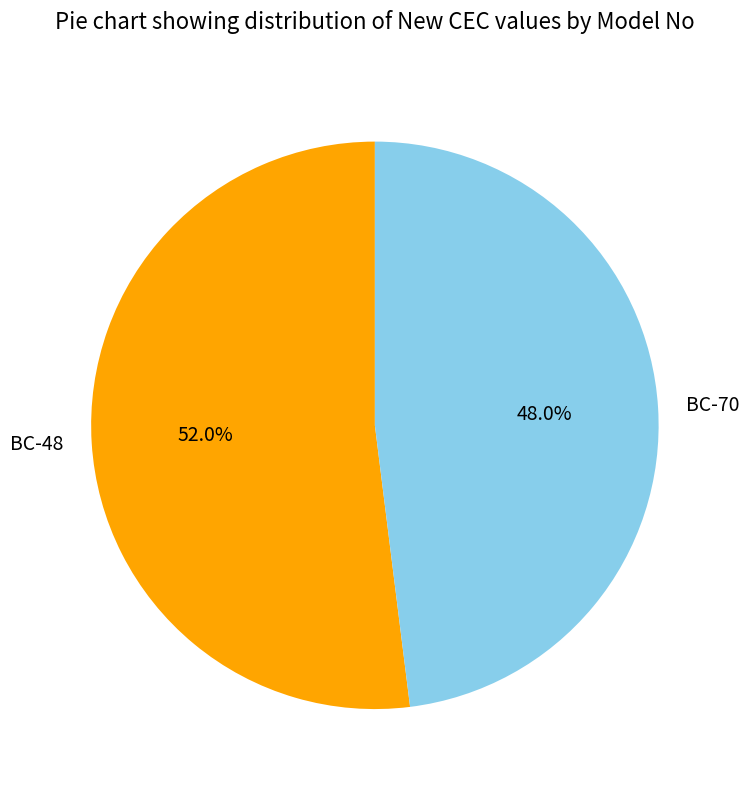

True or false: BC-70 accounts for 48% of the total.

True